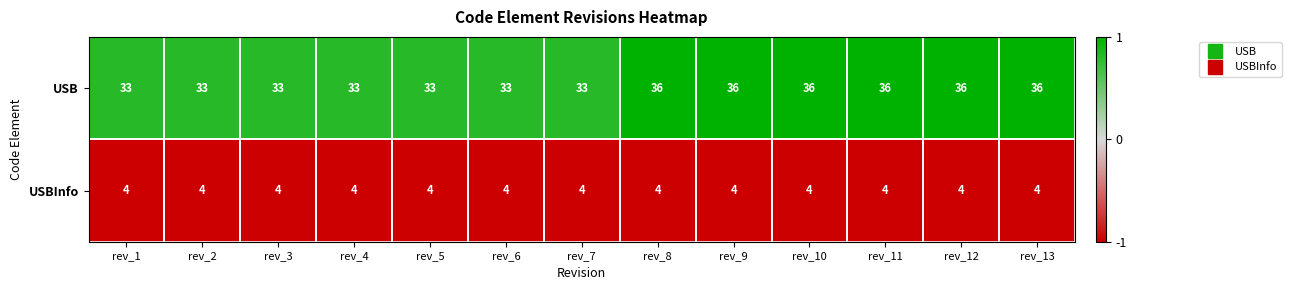

What is the minimum value for USBInfo?

4